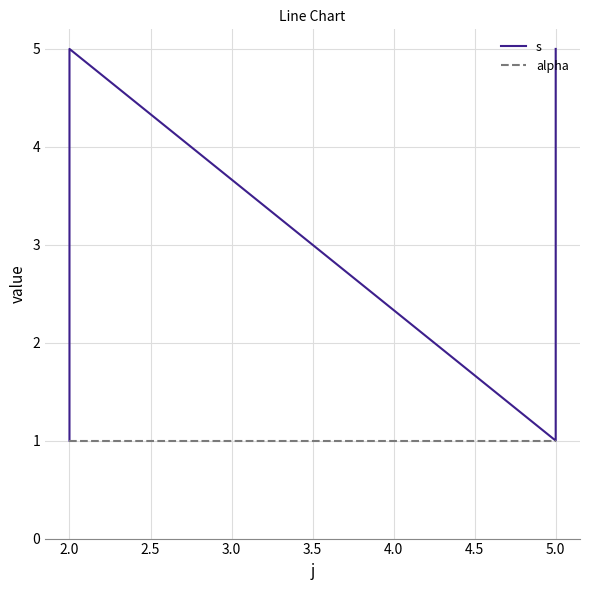

Is the value of s at 2.0 greater than the value of alpha at 2.0?

No